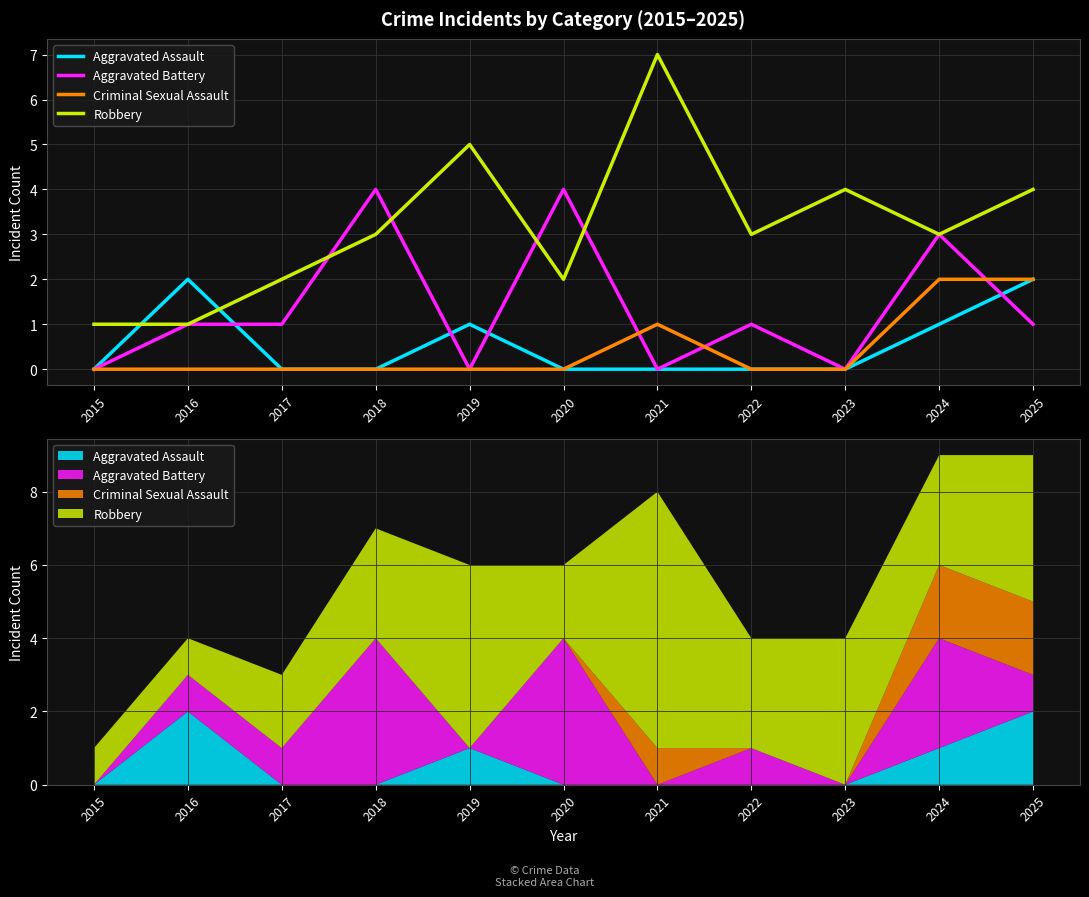

Is it true that Robbery equals 5 at 2025?

False